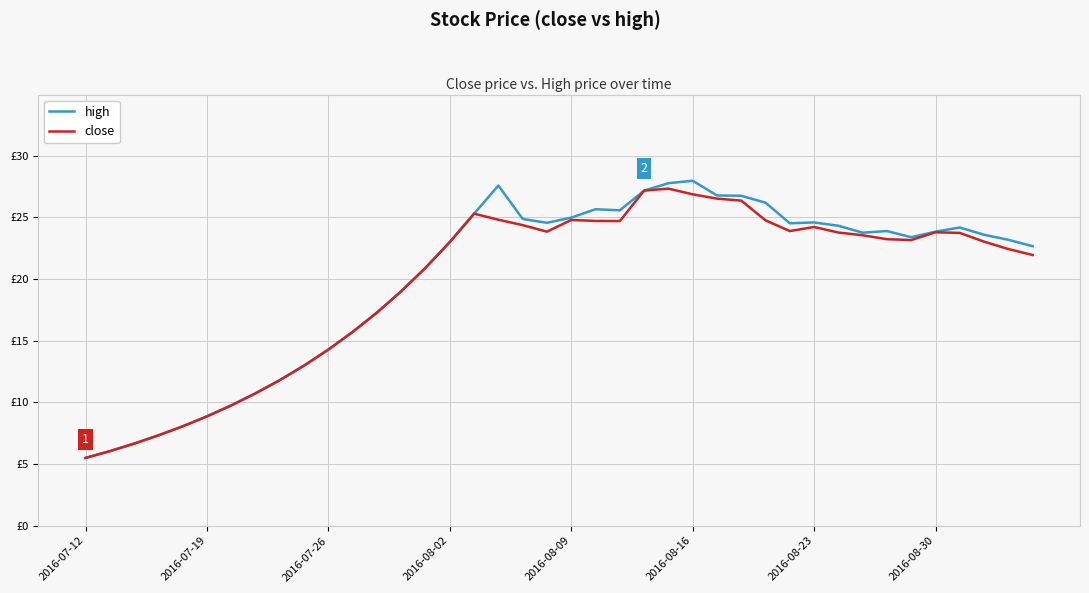

What is the label of the 1st point from the left?

2016-07-12